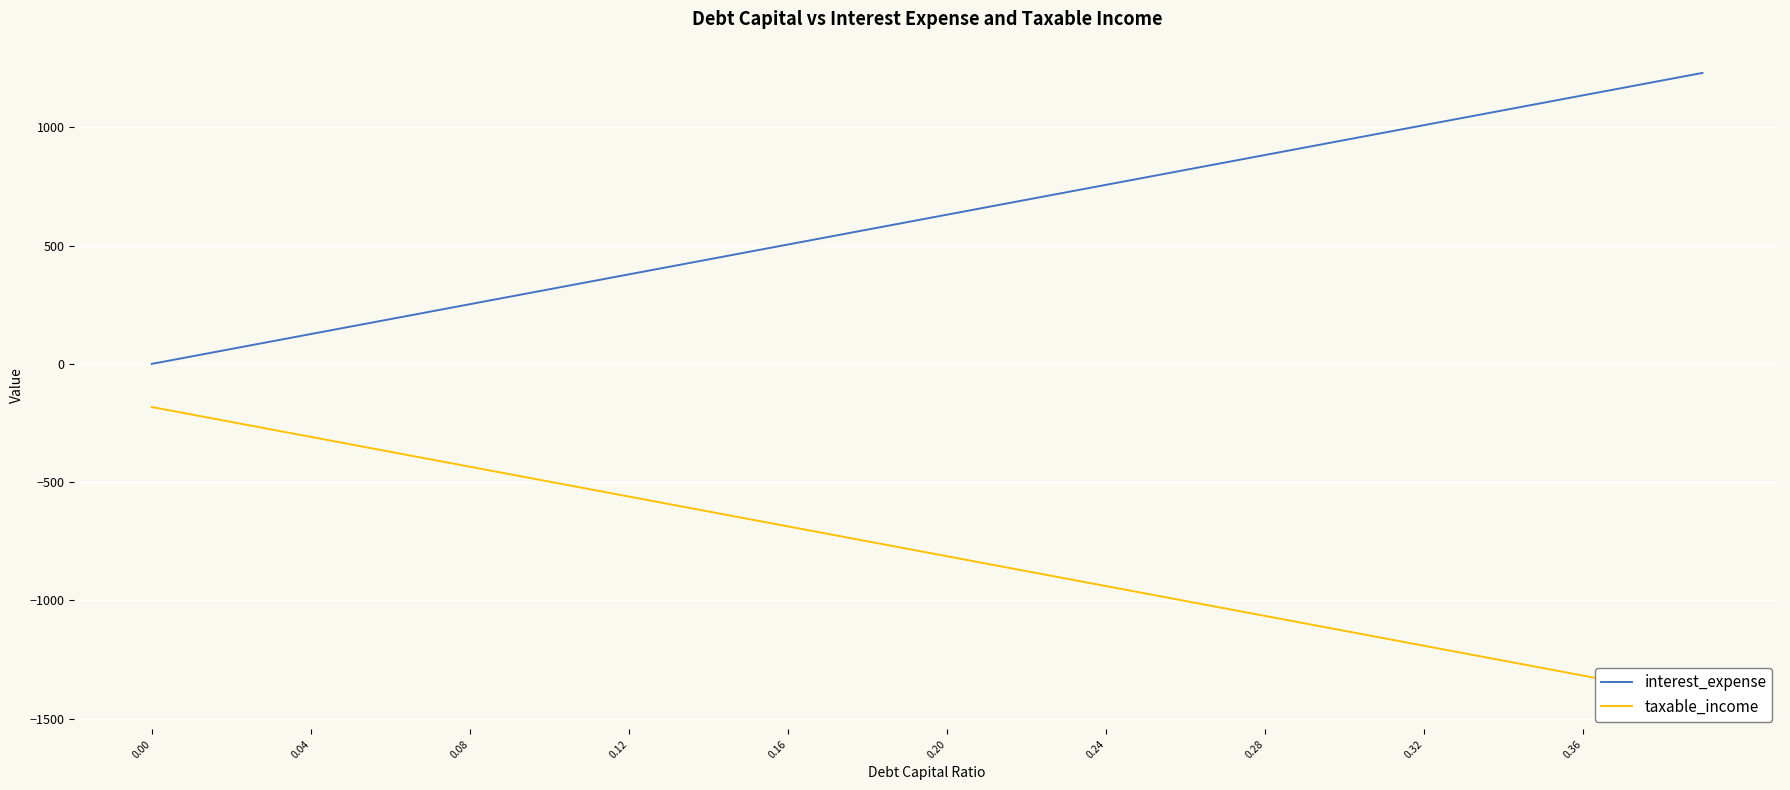

True or false: interest_expense and taxable_income cross at least once.

False